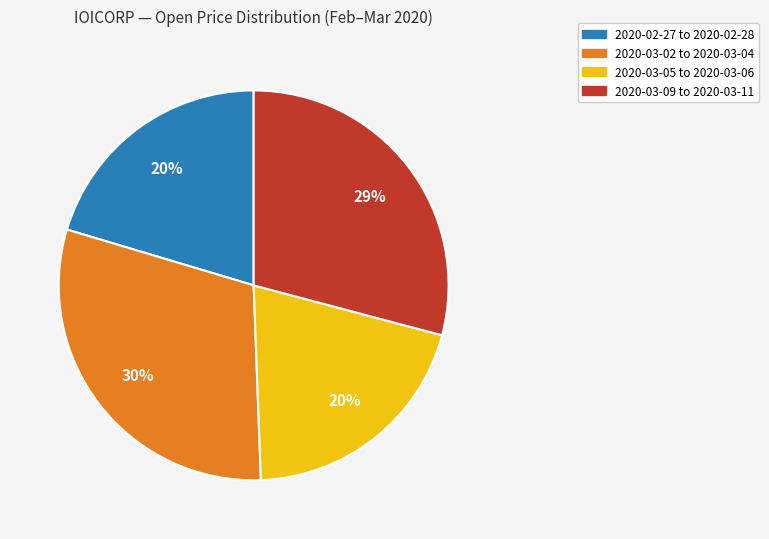

To the nearest percent, what is the average slice percentage?

25%